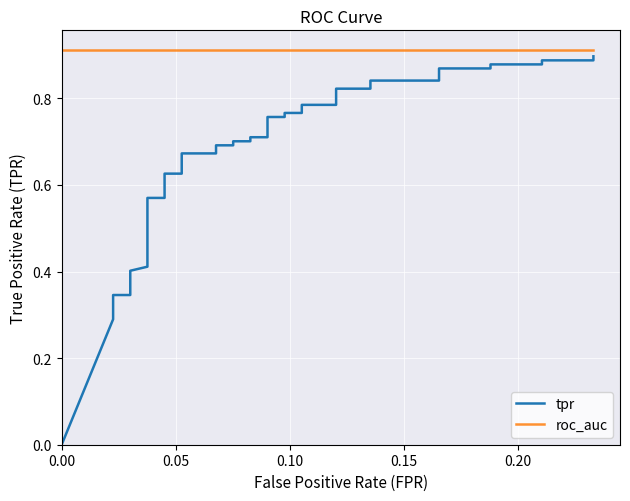

Does the chart display data point markers on the line(s)?

No